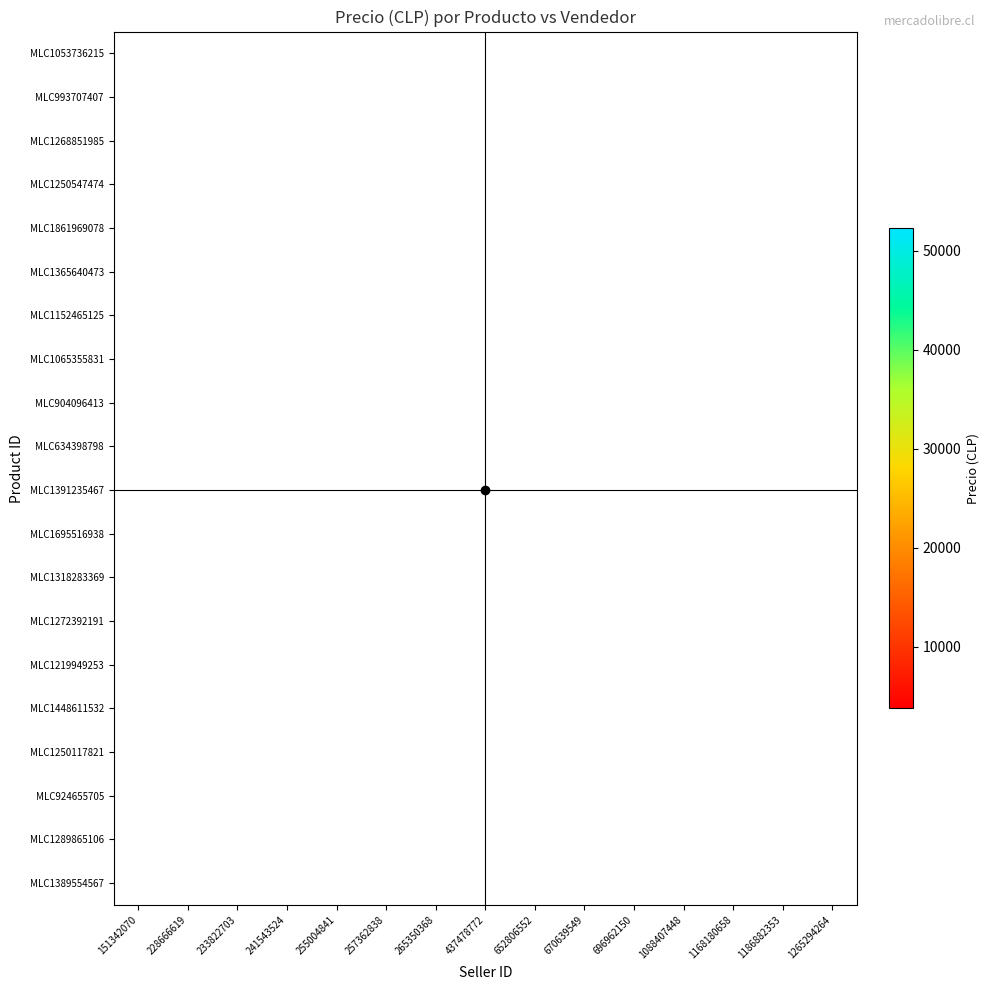

Between 255004841 and 696962150, which is larger?

696962150